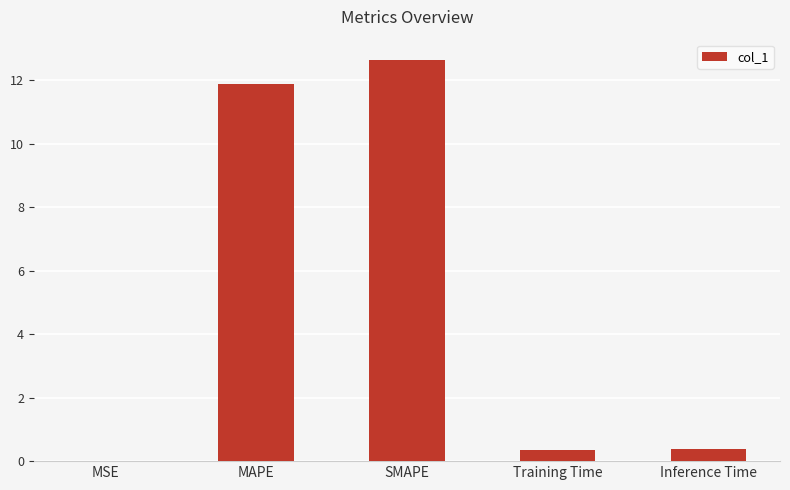

Which category has the highest value across all series?

SMAPE